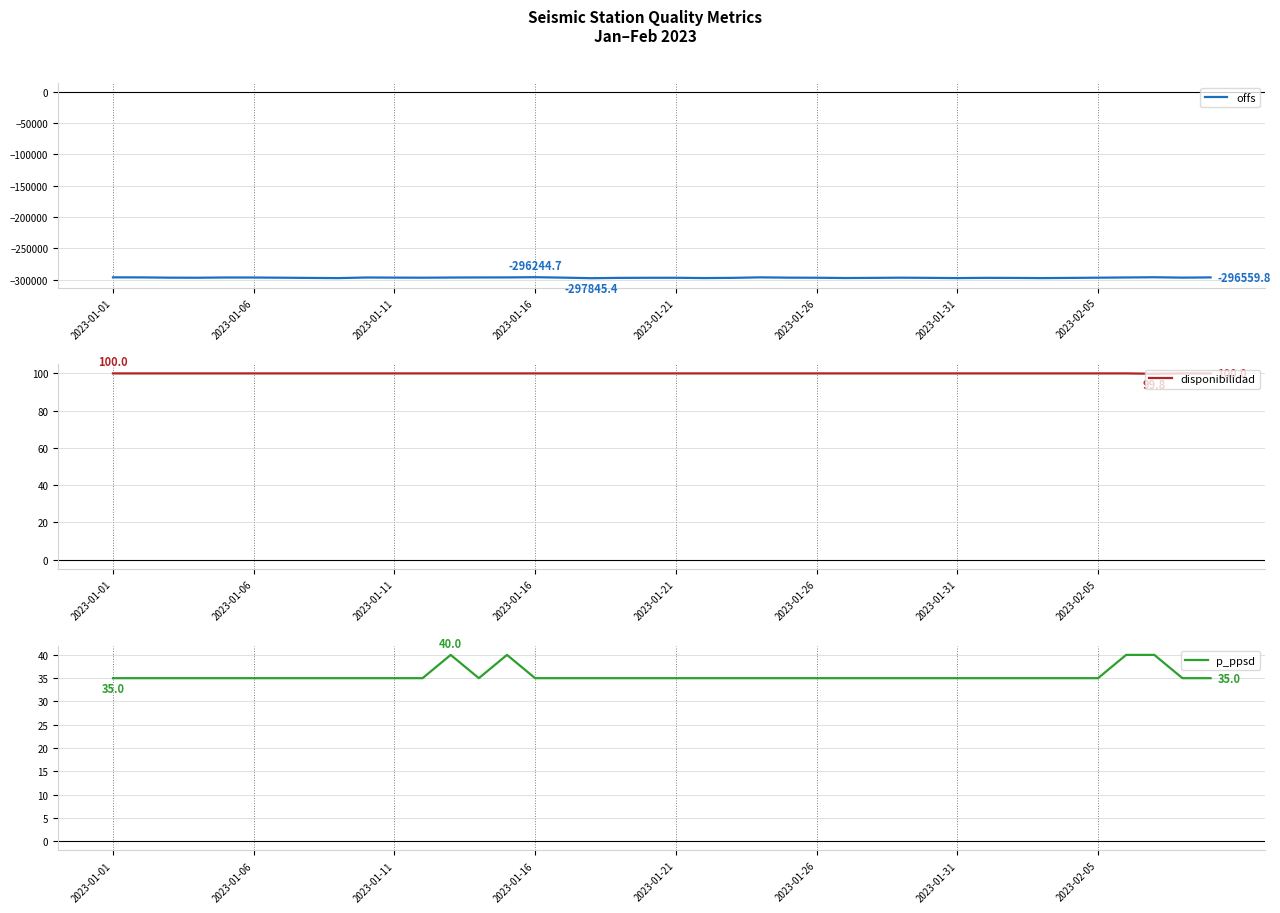

How many interior local valleys does the p_ppsd series have?

1